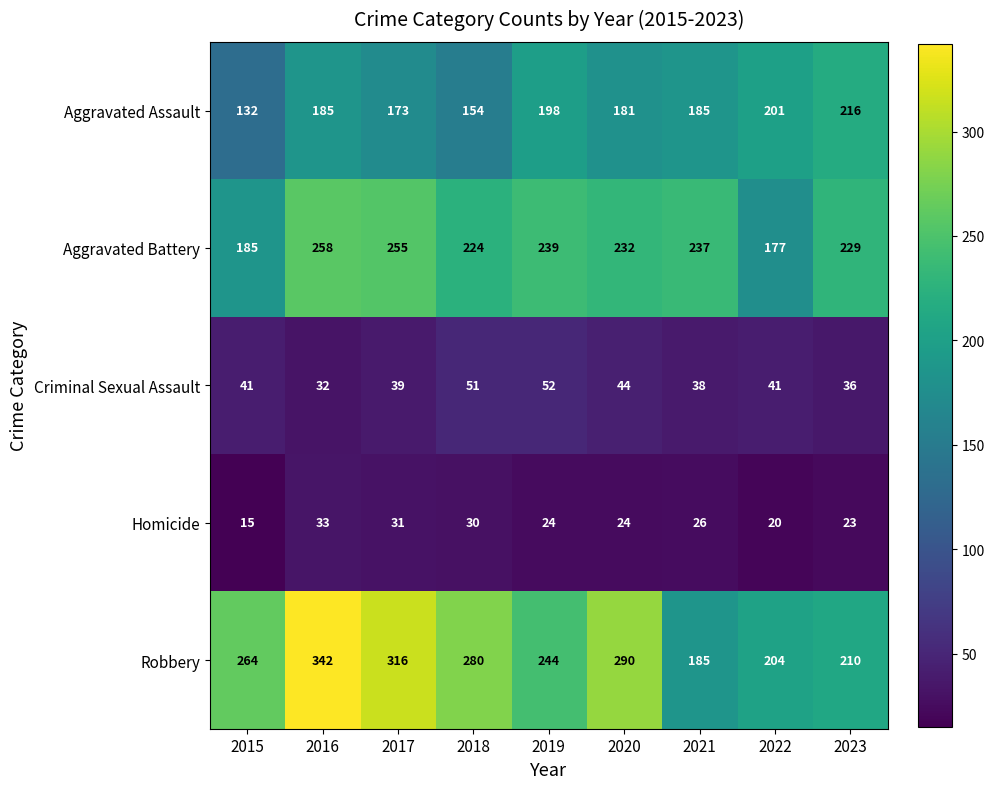

What is the difference between the highest and lowest values at 2022?

184